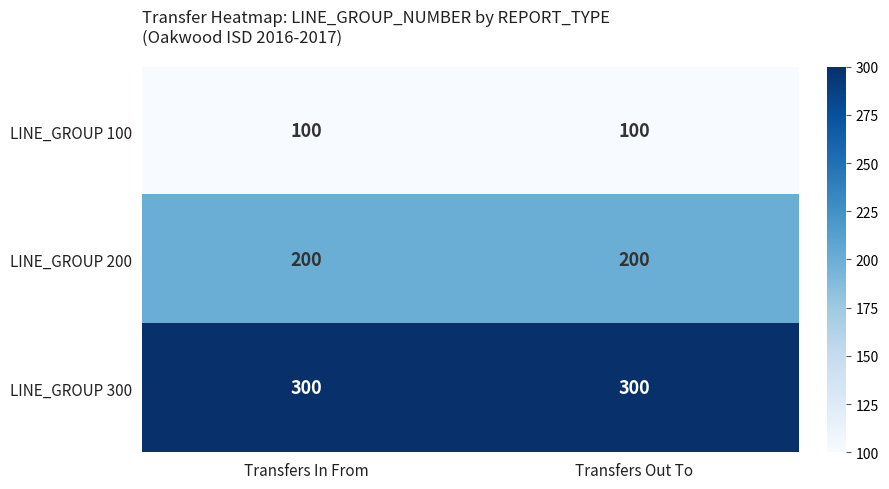

How many distinct data groups are displayed?

3